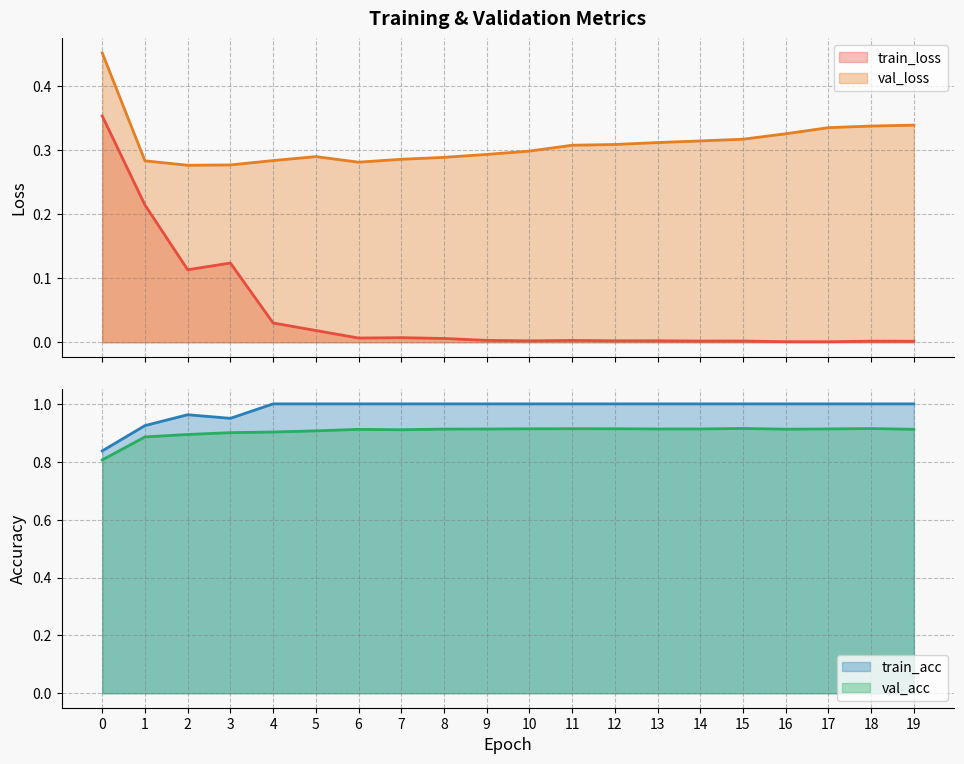

The val_acc series shows 0.9 at 13. True or false?

True